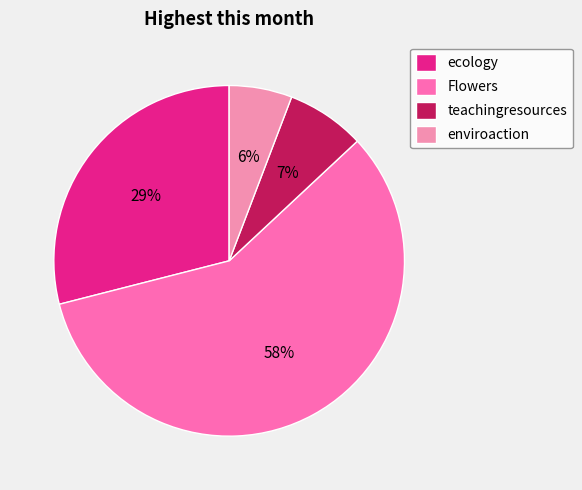

What is the ratio of the value at teachingresources to the value at Flowers?

0.1